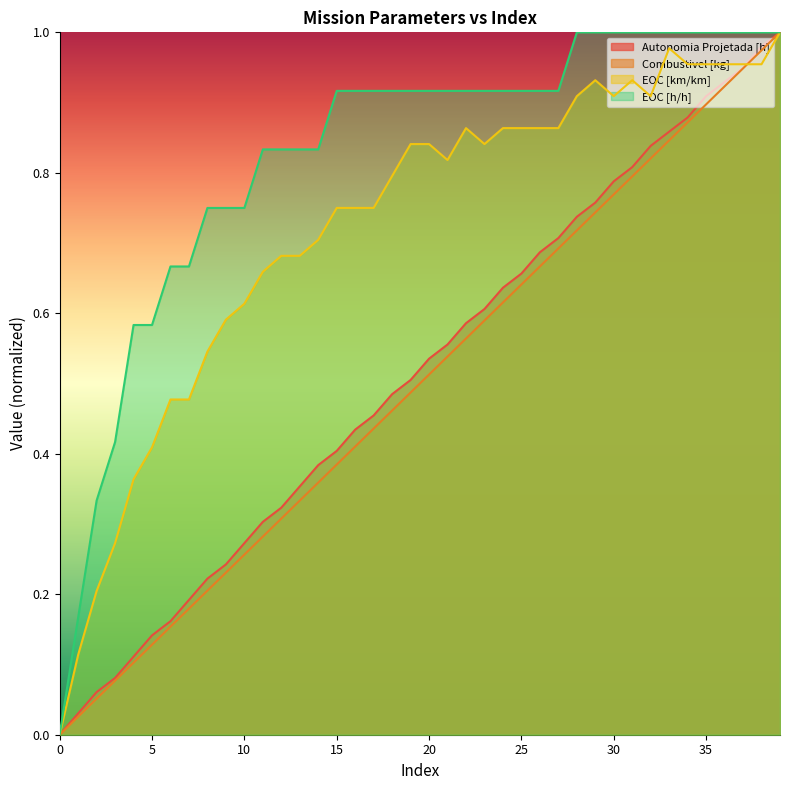

Which series has the largest range (max minus min)?

Autonomia Projetada [h]